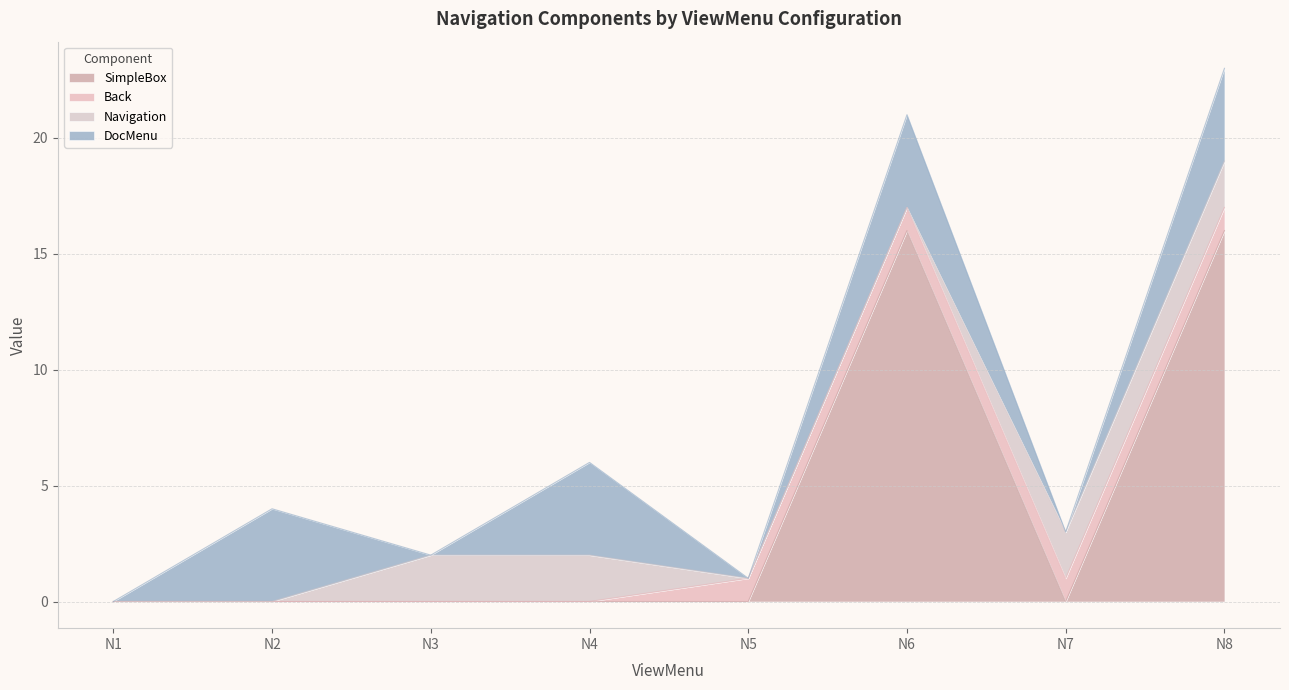

The value of SimpleBox at N2 is 6. True or false?

False